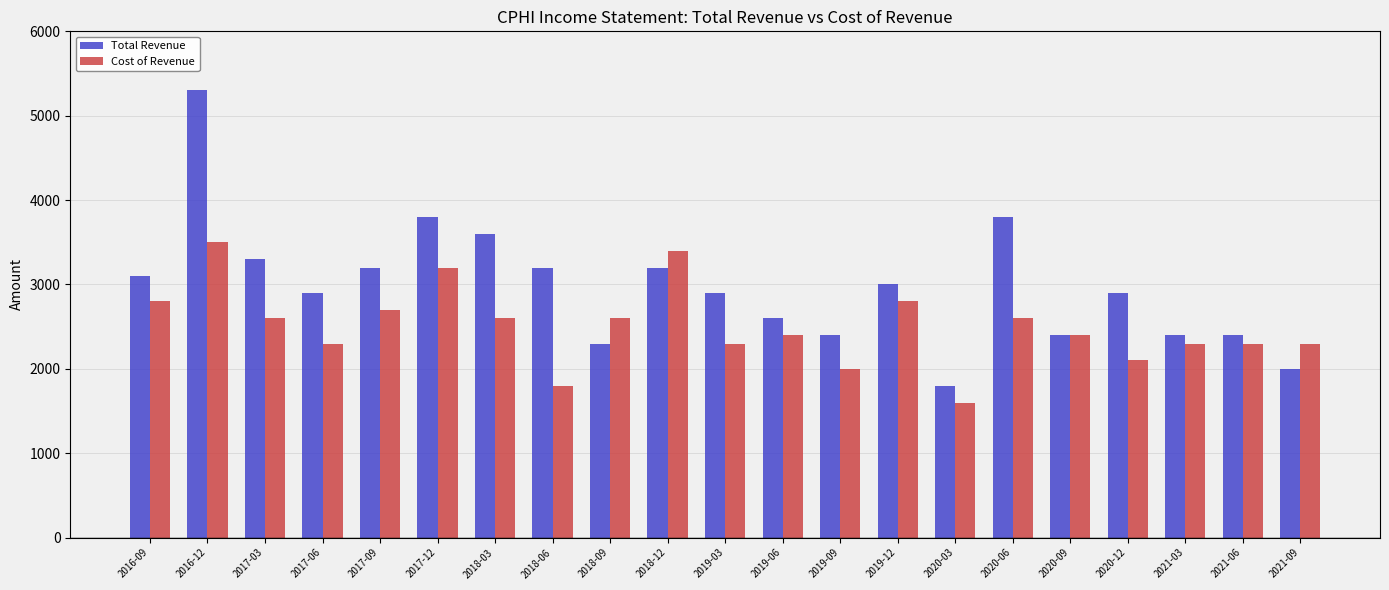

What is the label of the 21st bar from the left?

2021-09